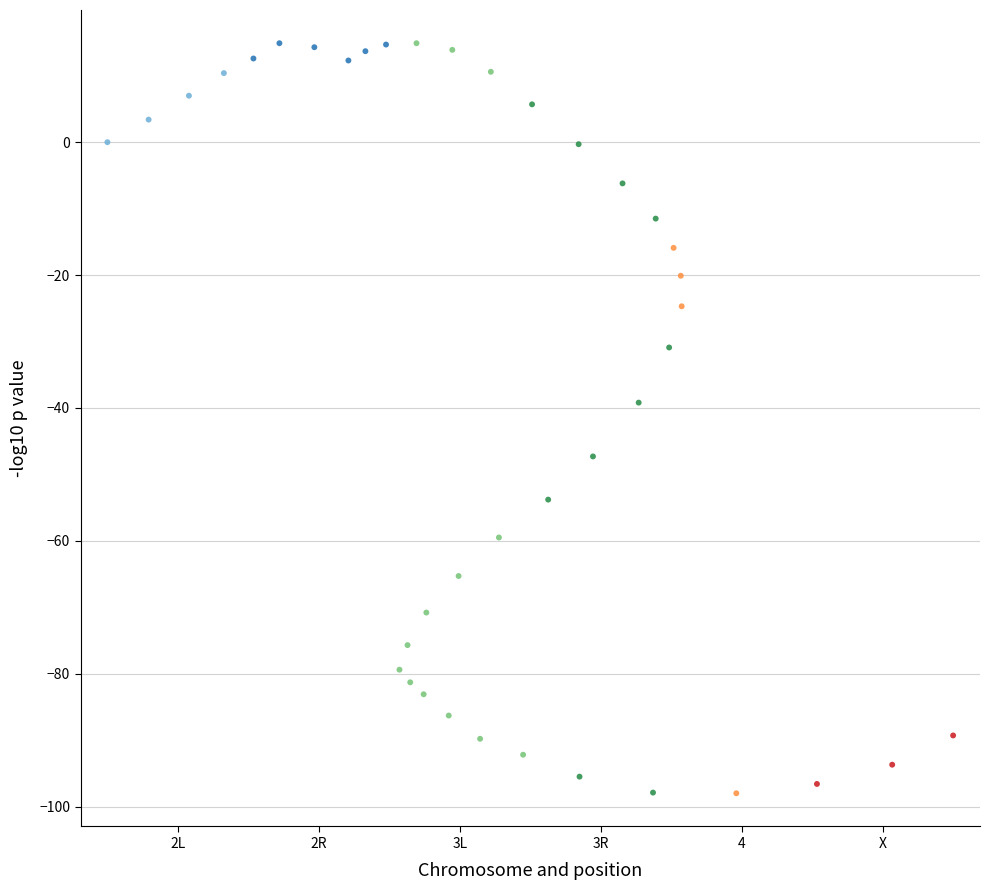

What Y value in the scatter plot is closest to -41?

-39.2